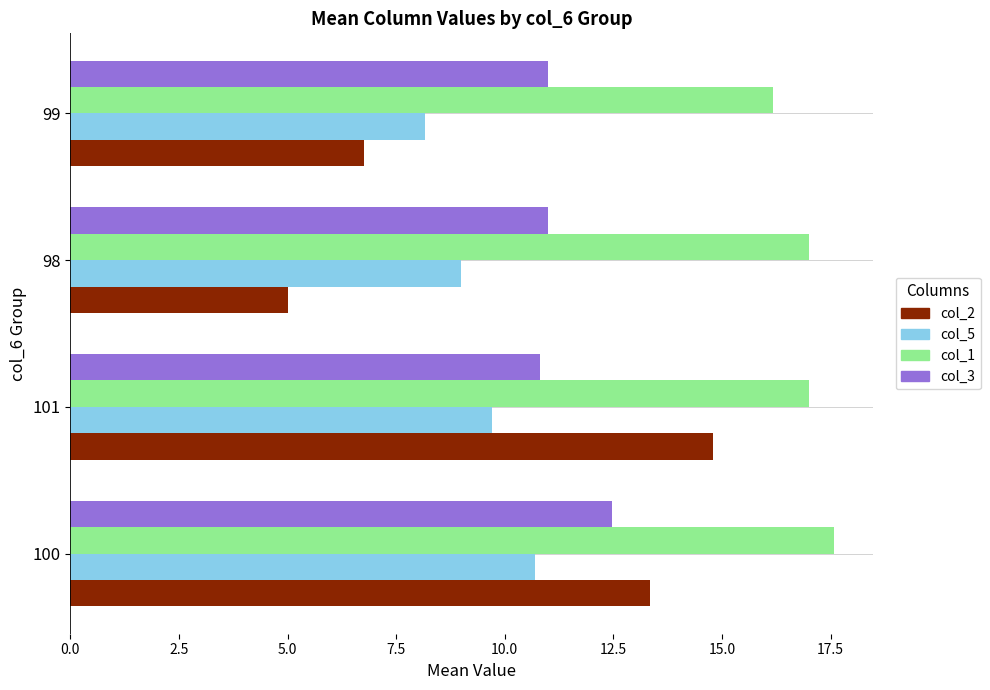

At how many categories does at least one series exceed 7?

4